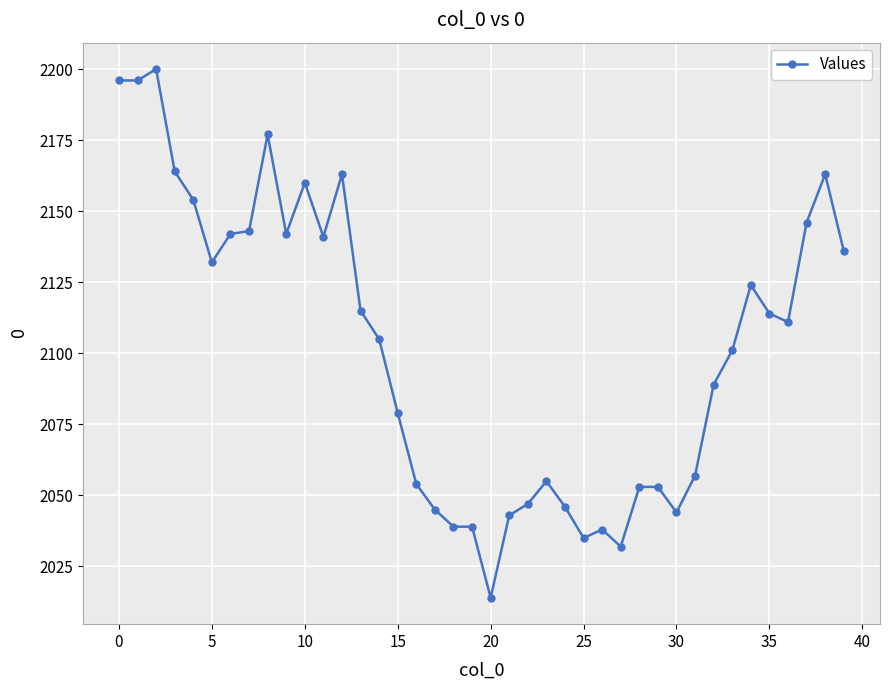

What is the minimum value shown in the chart?

2014